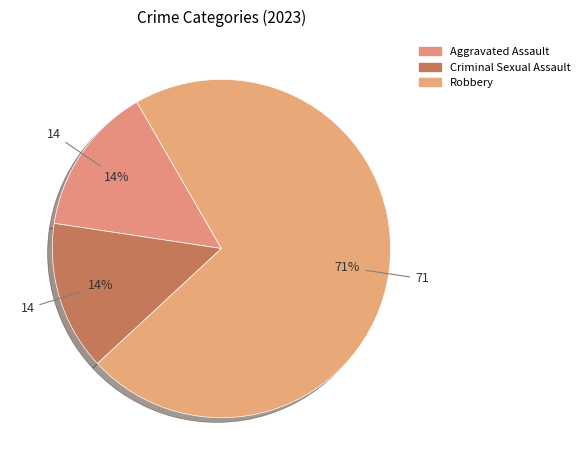

How many segments does this pie chart have?

3